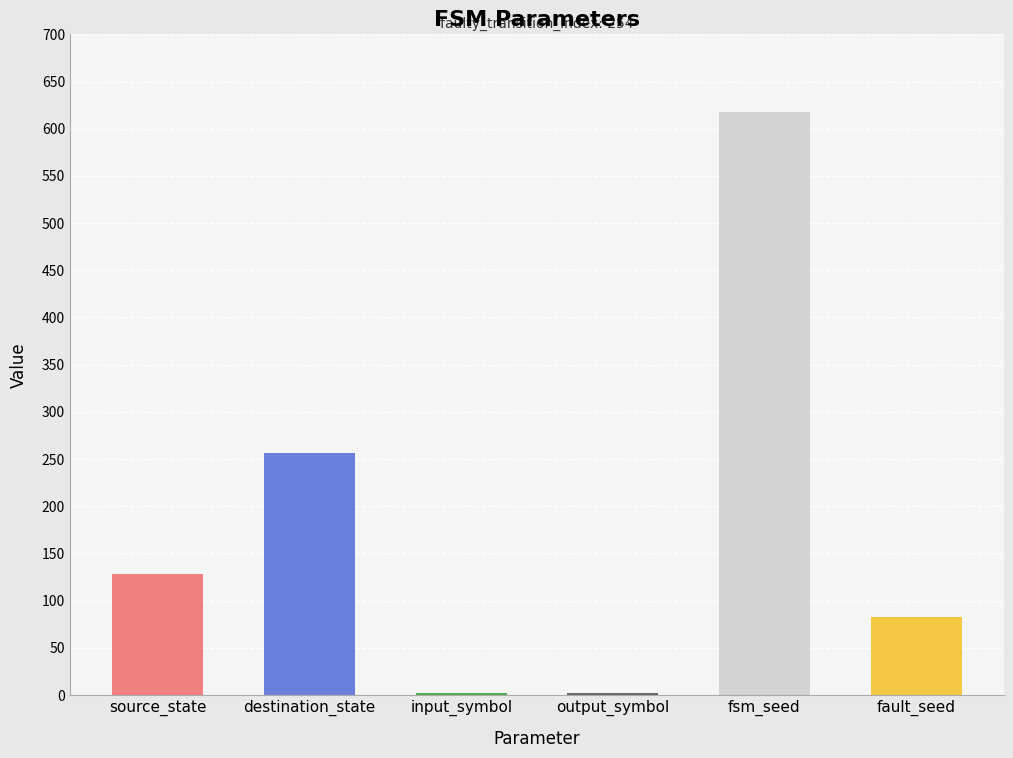

How many distinct data groups are displayed?

1